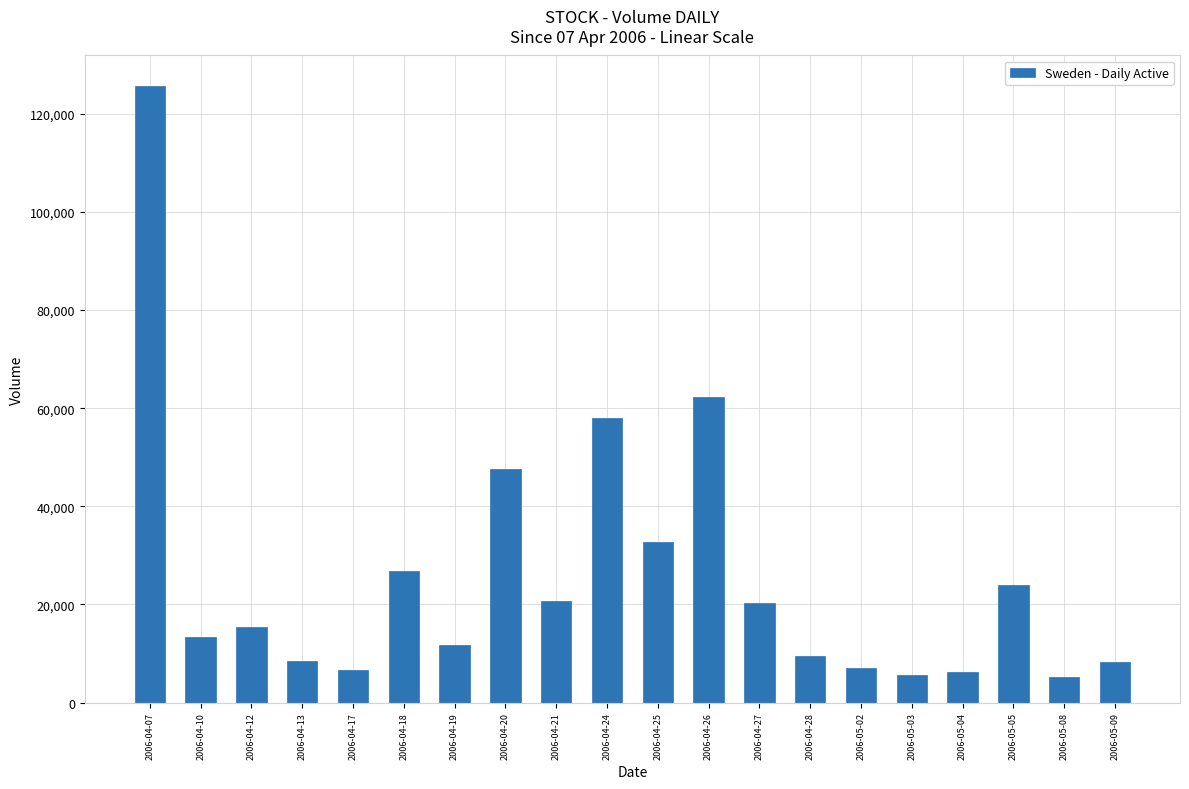

What is the label of the 1st bar from the left?

2006-04-07